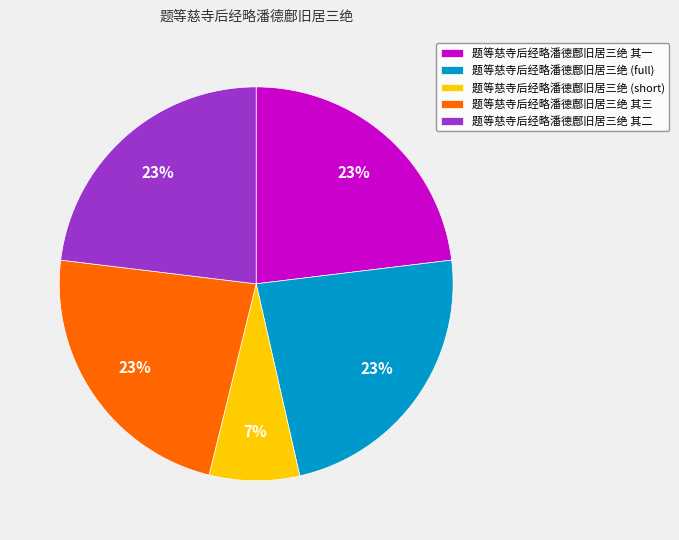

Is there a majority slice in this chart?

No